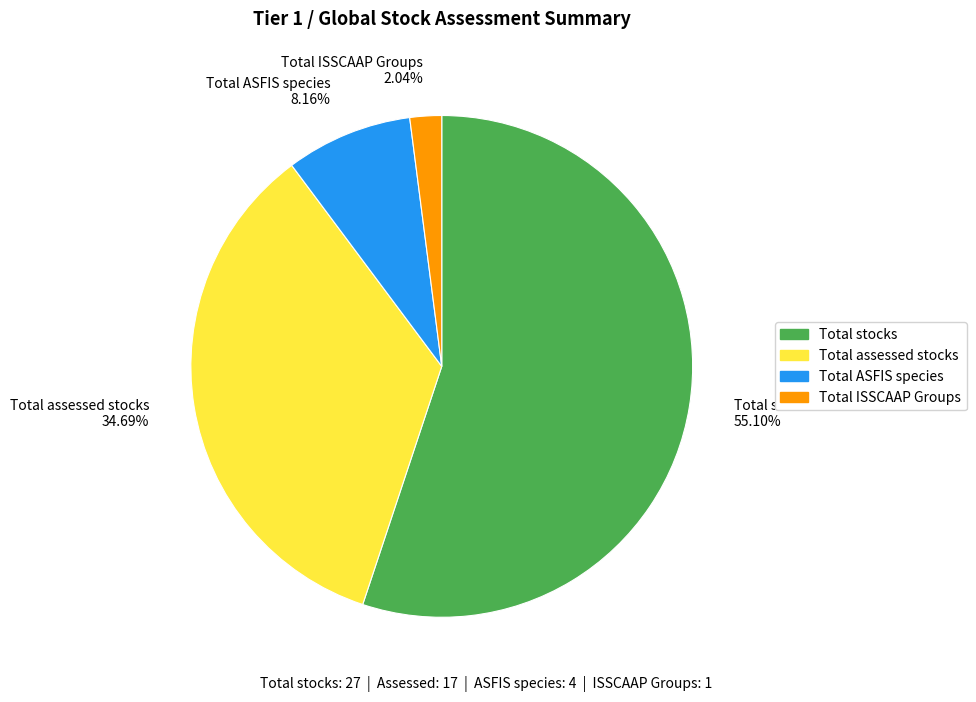

To the nearest percent, what percentage of the pie is Total ISSCAAP Groups?

2%